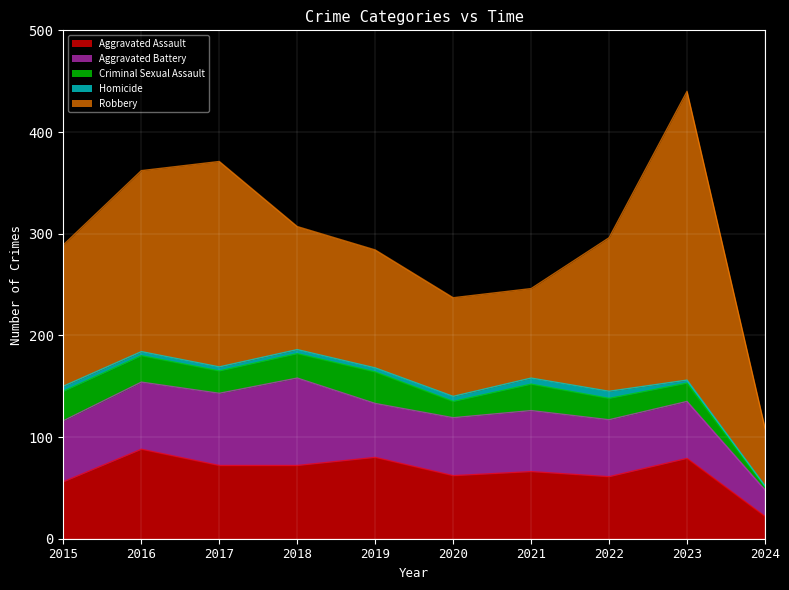

What is the average value of the Robbery series?

143